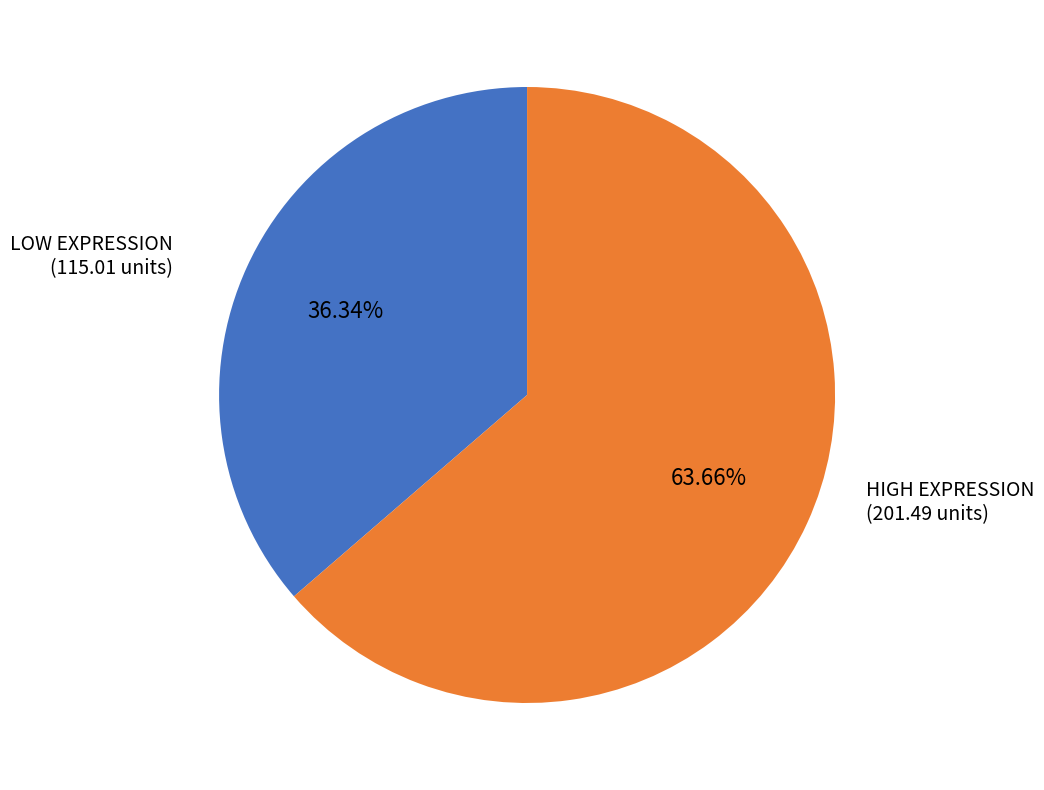

Is there any slice that represents more than half of the pie?

Yes